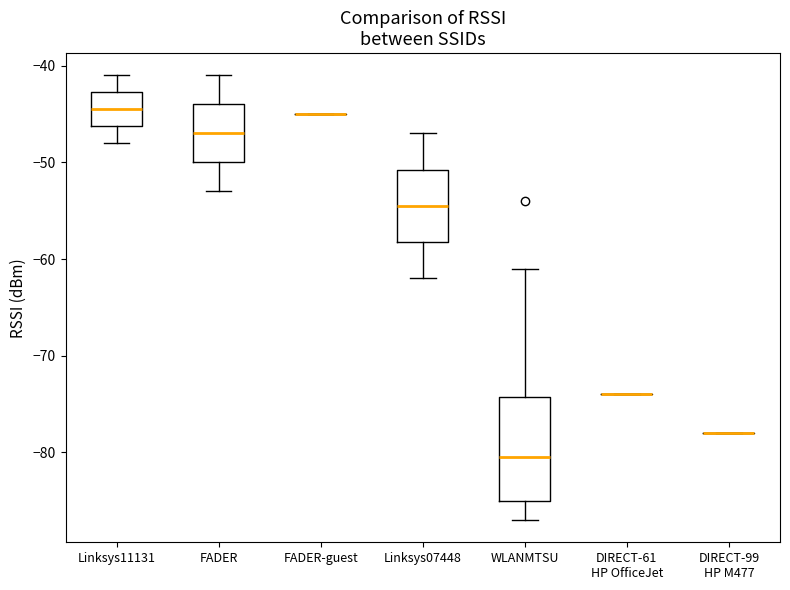

Where is the upper edge of the box for WLANMTSU on the y-axis? The values are not printed on the chart, so give them approximately, as read against the axis.

-74